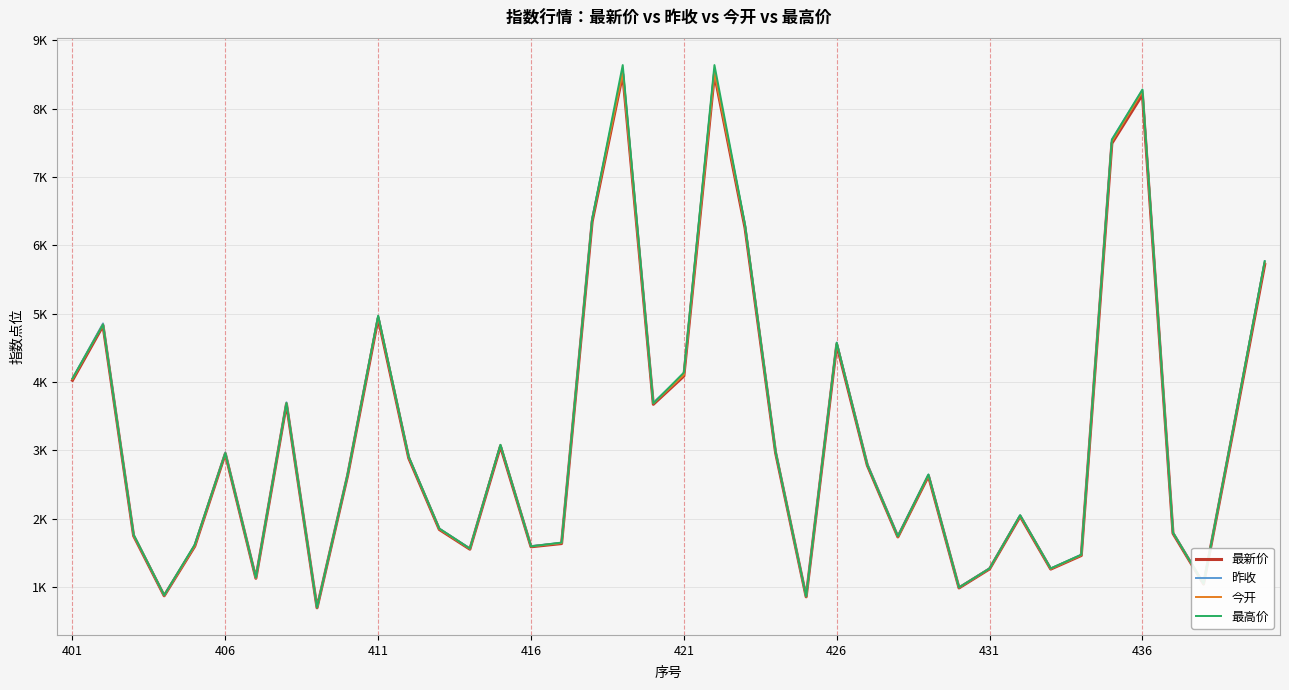

What are all the series names shown in the legend?

最新价, 昨收, 今开, 最高价